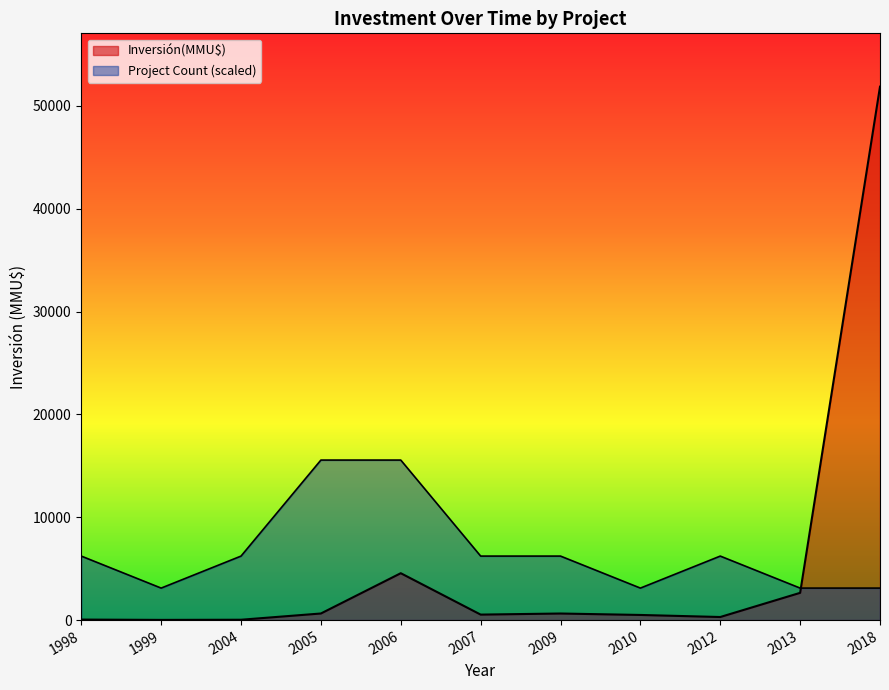

Which series has the largest range (max minus min)?

Inversión(MMU$)